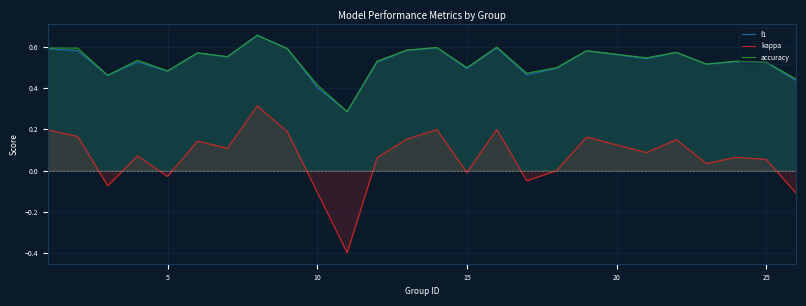

What is the lowest value of the kappa series?

-0.4